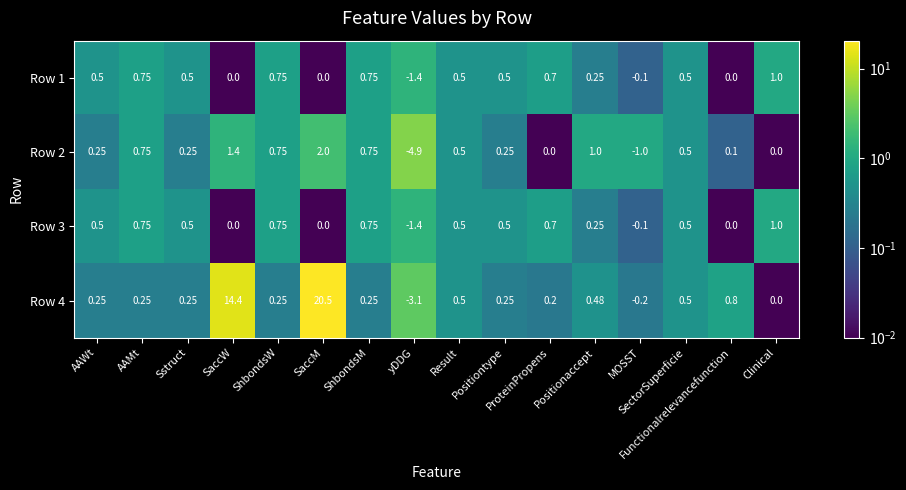

List the series in order of their peak value, highest first.

Row 4, Row 2, Row 1, Row 3